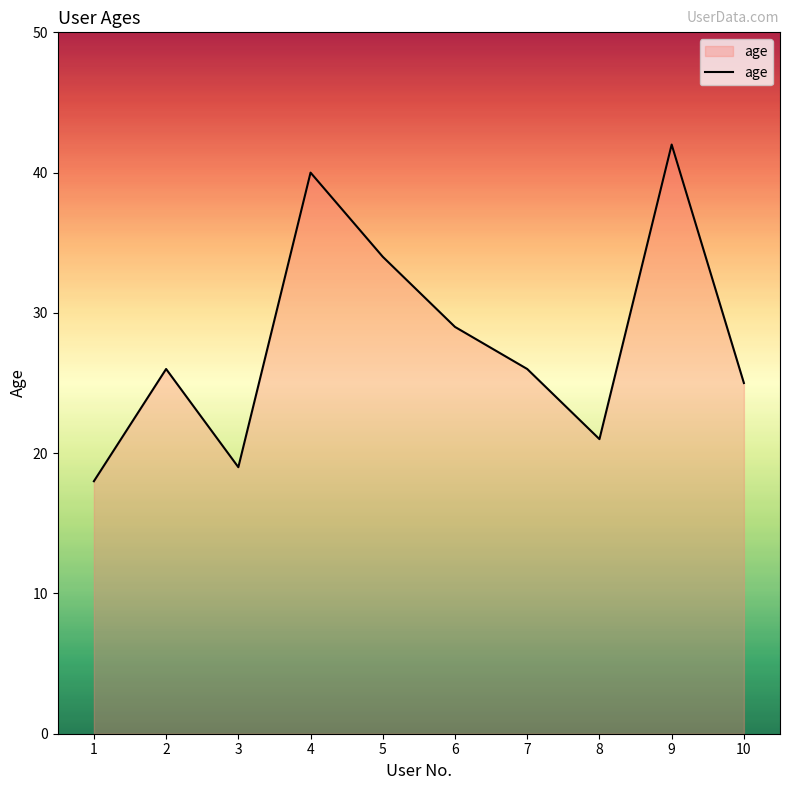

What is the change in value from 5 to 9?

+8